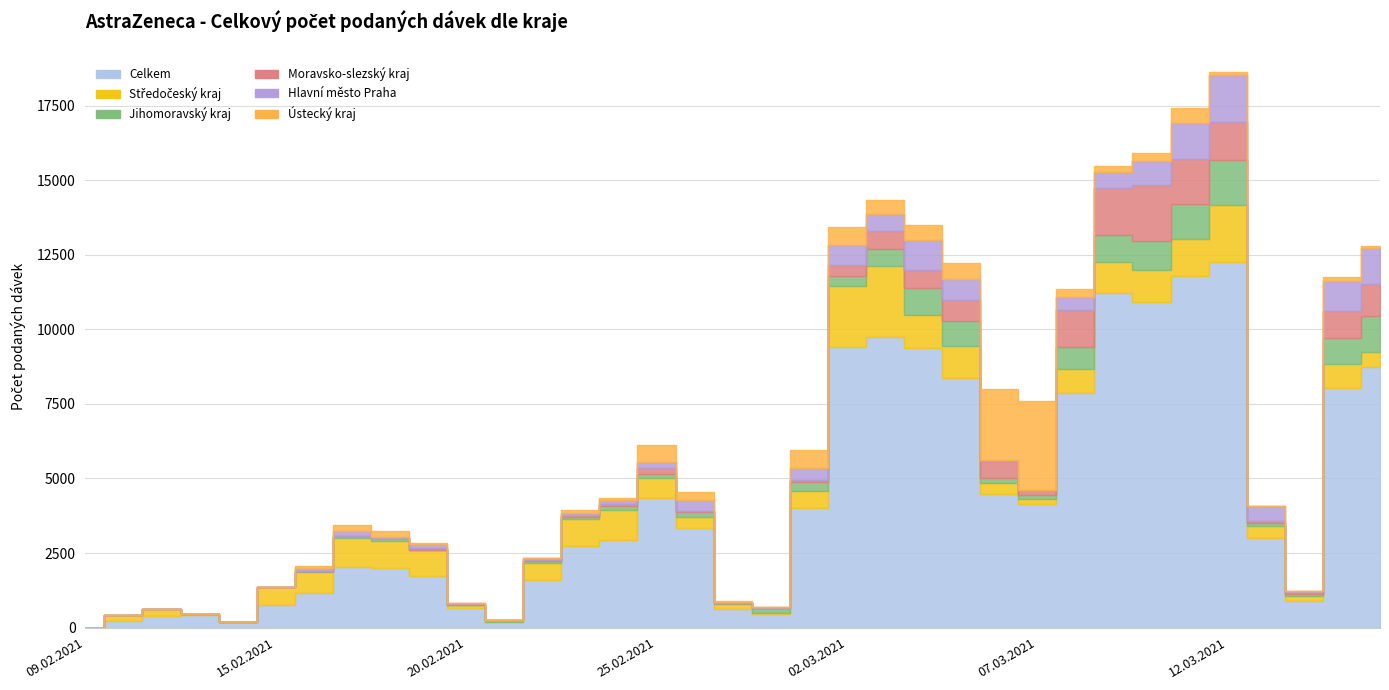

What are all the series names shown in the legend?

Celkem, Středočeský kraj, Jihomoravský kraj, Moravsko-slezský kraj, Hlavní město Praha, Ústecký kraj